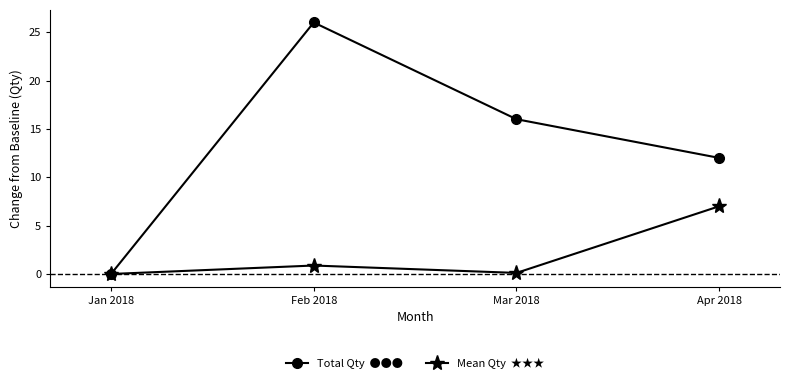

What is the maximum value shown in the chart?

26.0